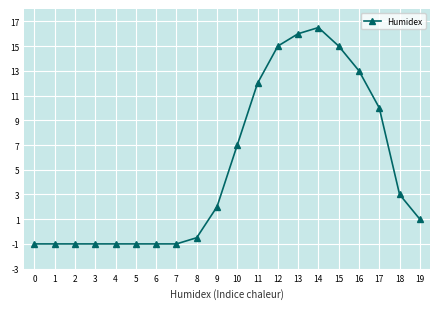

How many values are above zero?

11